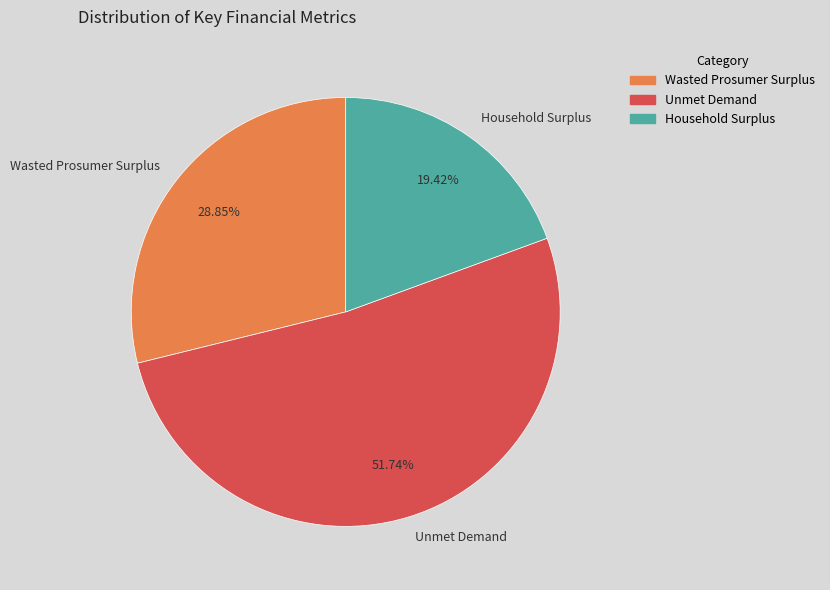

To the nearest percent, what is the difference between the Unmet Demand and Wasted Prosumer Surplus slice percentages?

23%